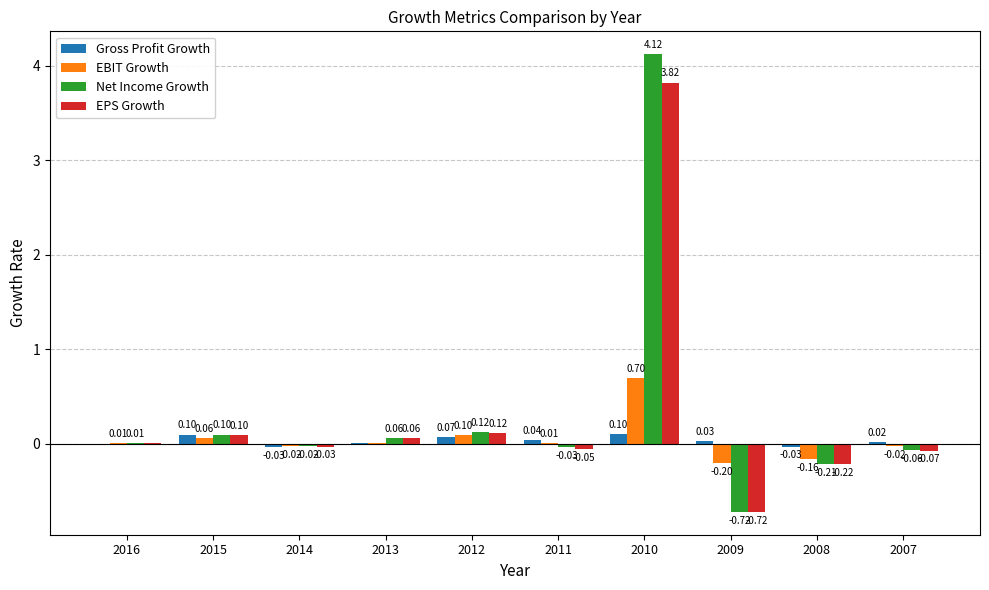

What is the highest value of the EBIT Growth series?

0.7